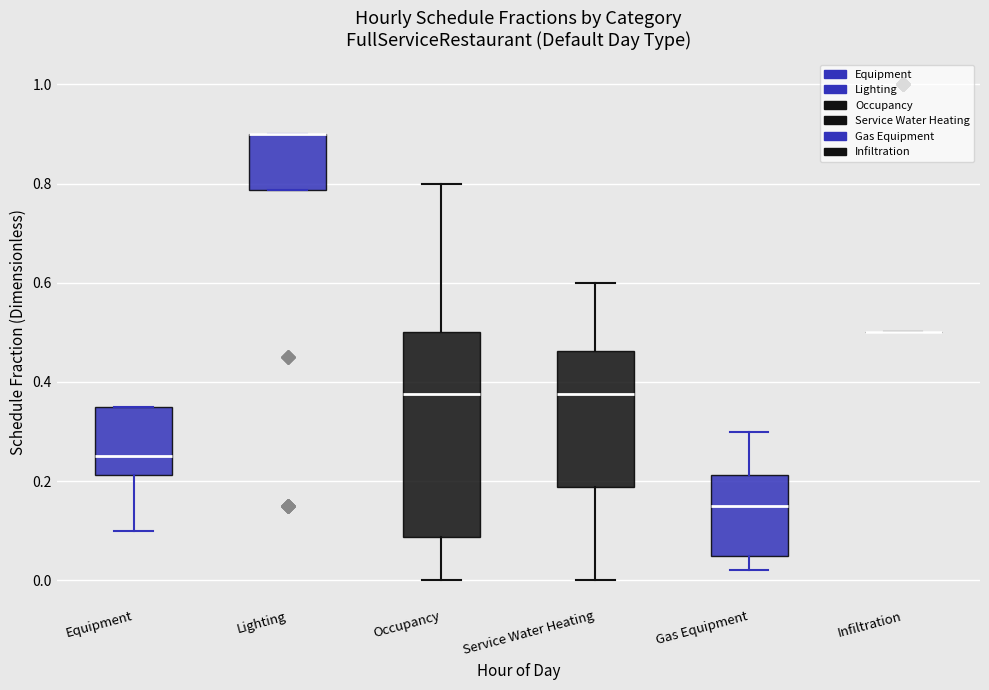

Reading left to right, read every box against the y-axis: the position of its median line, the range the box covers, and the ends of its whiskers. The values are not printed on the chart, so give them approximately, as read against the axis.

Equipment: median 0.26, box 0.22 to 0.36, whiskers 0.10 to 0.36
Lighting: median 0.90 (drawn on the box's upper edge), box 0.78 to 0.90, whiskers 0.78 to 0.90
Occupancy: median 0.38, box 0.08 to 0.50, whiskers 0.00 to 0.80
Service Water Heating: median 0.38, box 0.18 to 0.46, whiskers 0.00 to 0.60
Gas Equipment: median 0.16, box 0.06 to 0.22, whiskers 0.02 to 0.30
Infiltration: box collapsed to a line at 0.50, whiskers 0.50 to 0.50